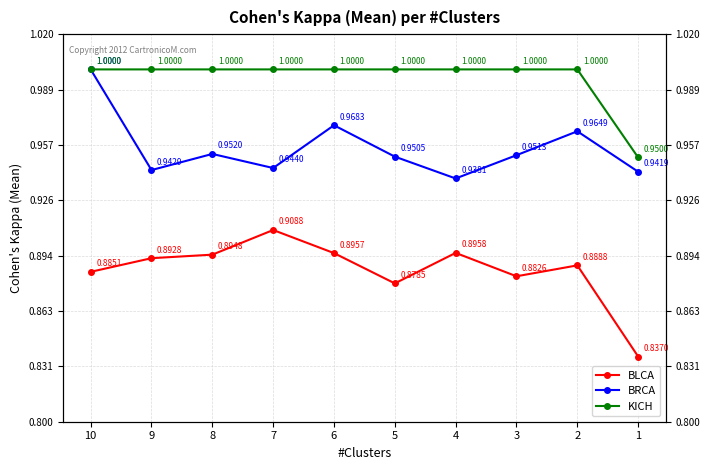

Reading left to right, what are all the values shown in this chart?

BLCA: 0.9	0.9	0.9	0.9	0.9	0.9	0.9	0.9	0.9	0.8
BRCA: 1.0	0.9	1.0	0.9	1.0	1.0	0.9	1.0	1.0	0.9
KICH: 1.0	1.0	1.0	1.0	1.0	1.0	1.0	1.0	1.0	0.9